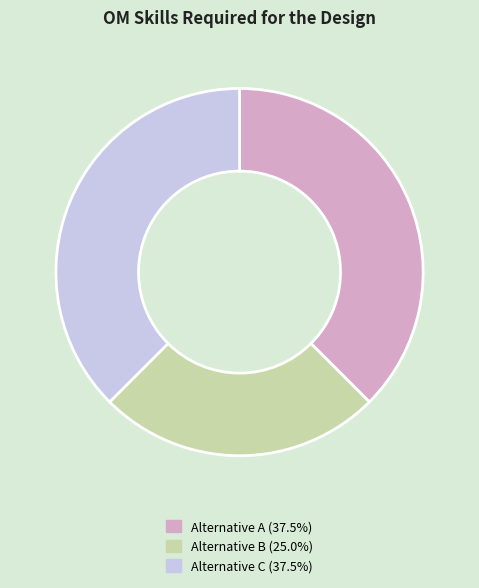

Is Alternative C the majority of the pie?

No